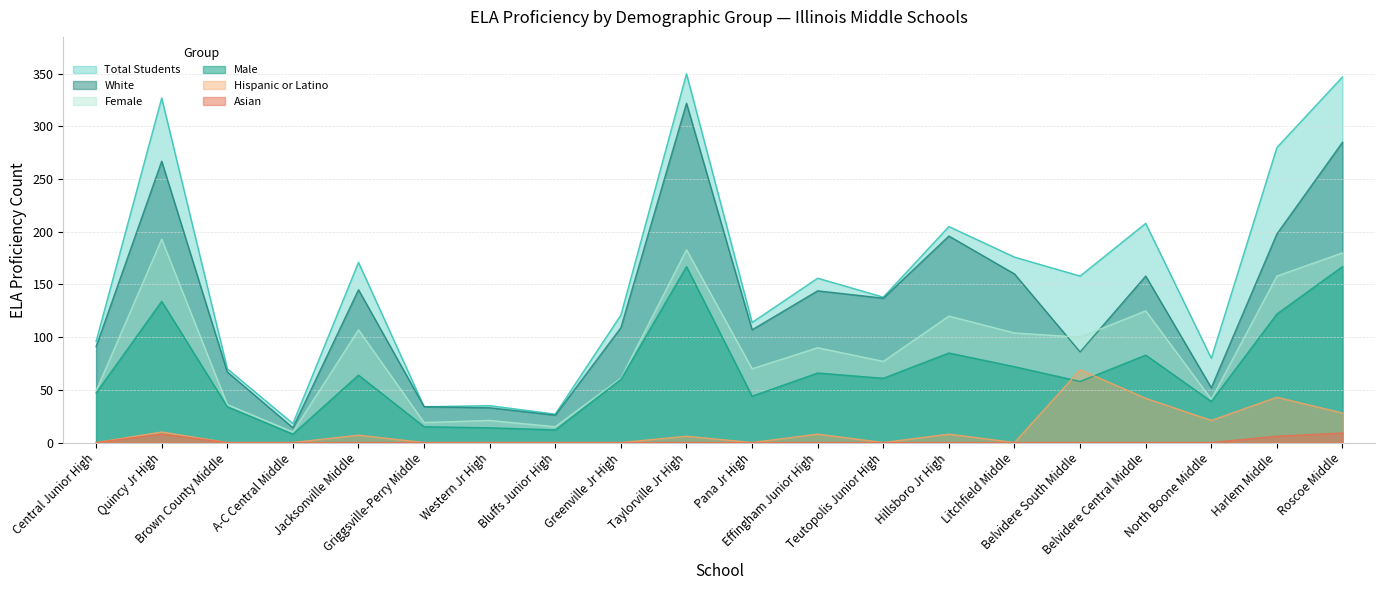

True or false: Hispanic or Latino and Asian intersect in this chart.

False